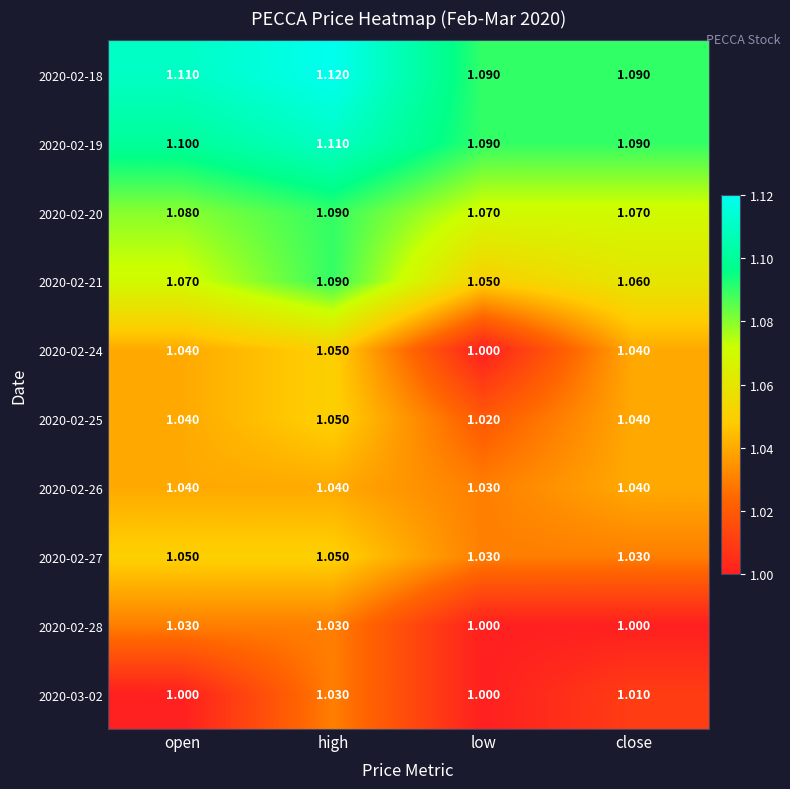

Which series has the largest total across all categories?

2020-02-18